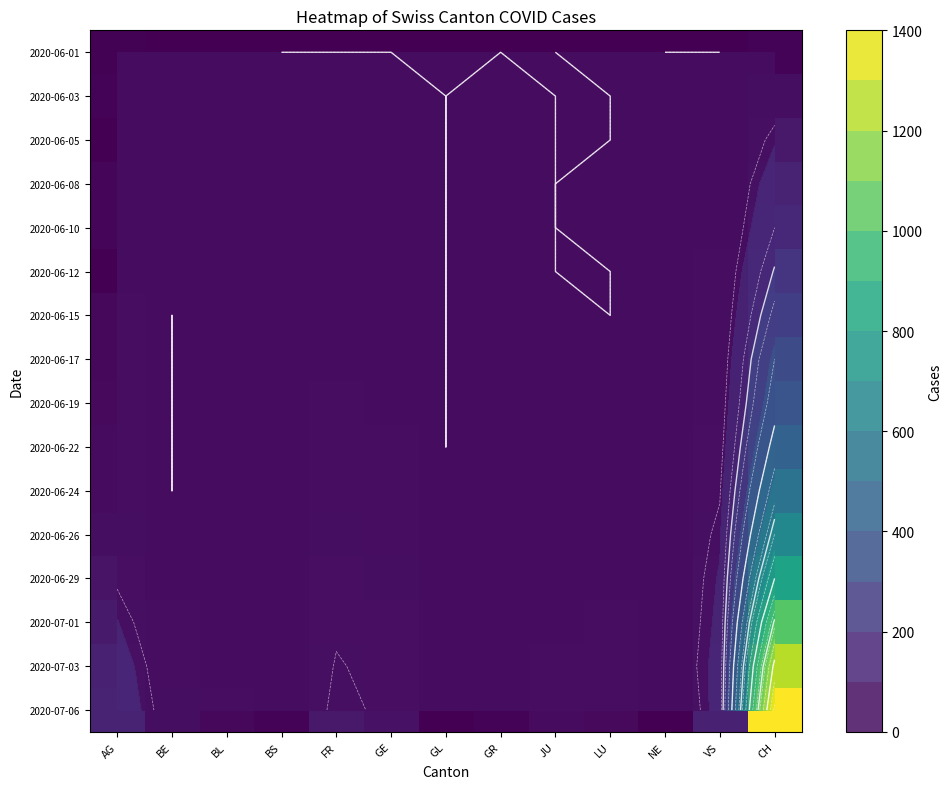

What is the spread (max minus min) of values at AG?

137